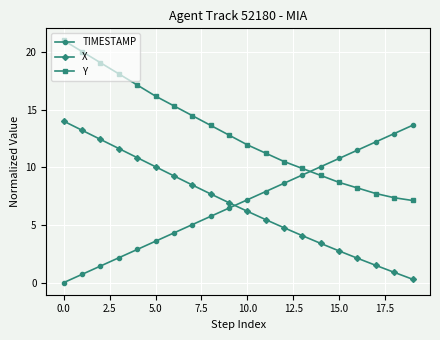

What is the value of the TIMESTAMP point at the 5th from the left?

2.9